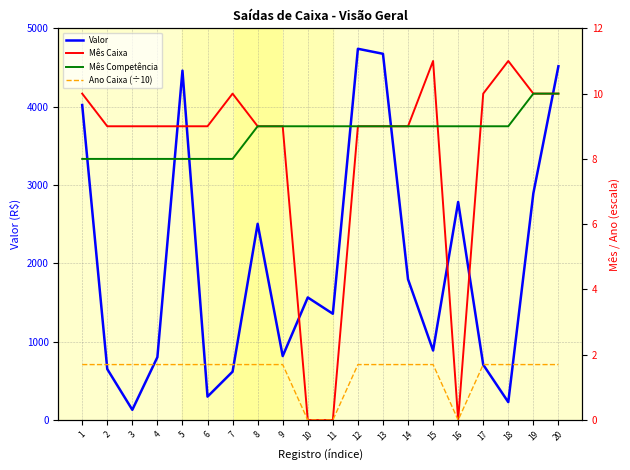

What is the difference between the second highest and minimum values in the Mês Competência series?

2.0